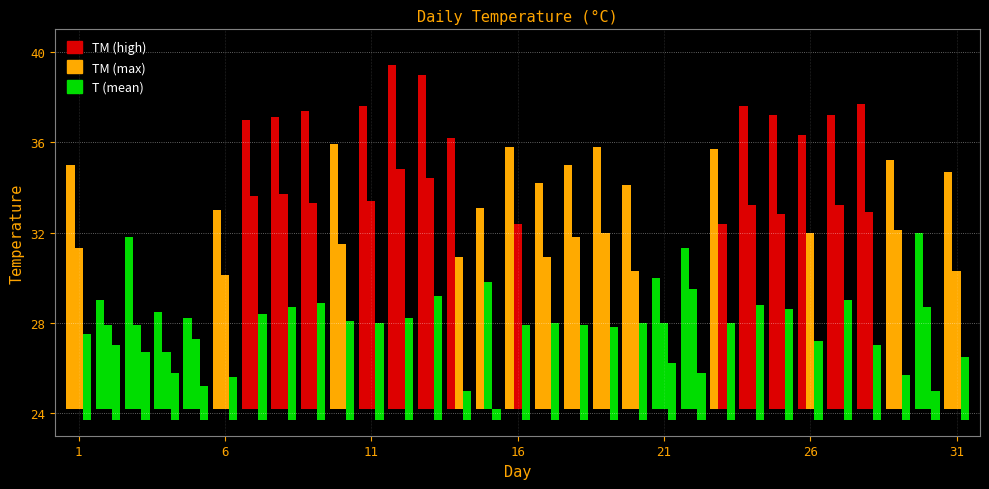

Reading left to right, what are all the values shown in this chart?

T: 31.3	27.9	27.9	26.7	27.3	30.1	33.6	33.7	33.3	31.5	33.4	34.8	34.4	30.9	29.8	32.4	30.9	31.8	32.0	30.3	28.0	29.5	32.4	33.2	32.8	32.0	33.2	32.9	32.1	28.7	30.3
TM: 35.0	29.0	31.8	28.5	28.2	33.0	37.0	37.1	37.4	35.9	37.6	39.4	39.0	36.2	33.1	35.8	34.2	35.0	35.8	34.1	30.0	31.3	35.7	37.6	37.2	36.3	37.2	37.7	35.2	32.0	34.7
Tm: 27.5	27.0	26.7	25.8	25.2	25.6	28.4	28.7	28.9	28.1	28.0	28.2	29.2	25.0	24.2	27.9	28.0	27.9	27.8	28.0	26.2	25.8	28.0	28.8	28.6	27.2	29.0	27.0	25.7	25.0	26.5